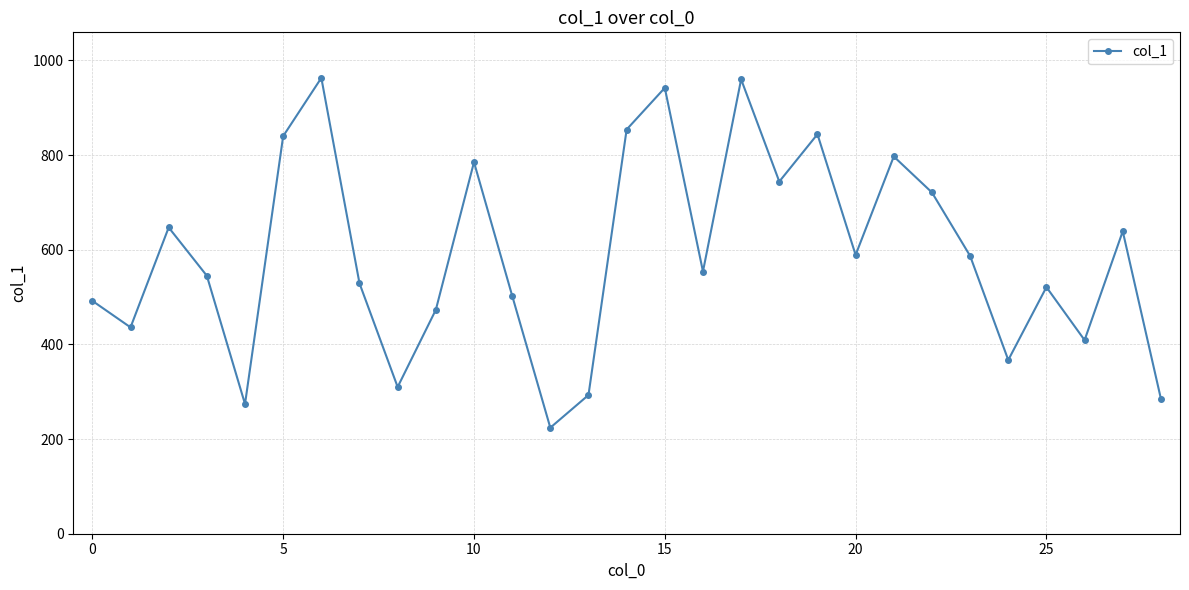

What is the value of the 2nd point from the left?

436